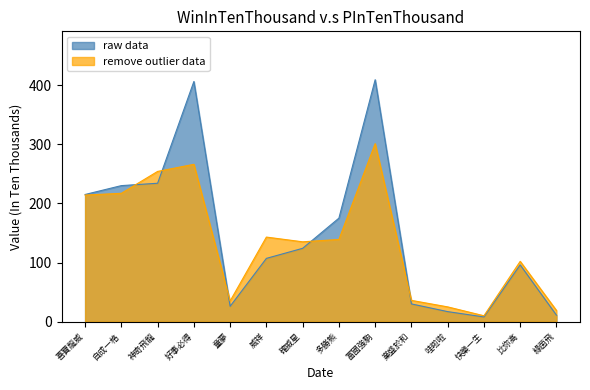

Reading left to right, transcribe all the data shown in this chart.

raw data: 喜寶龍威=215	自成一格=230	神奇飛龍=234	好事必得=406	童夢=26	威祥=107	確威星=124	多勝熊=175	富國強駒=409	業盛於和=30	哇啦啦=17	快樂一生=8	比你高=96	綠茵飛=11
remove outlier data: 喜寶龍威=214	自成一格=217	神奇飛龍=254	好事必得=266	童夢=35	威祥=143	確威星=135	多勝熊=139	富國強駒=301	業盛於和=36	哇啦啦=25	快樂一生=10	比你高=102	綠茵飛=19